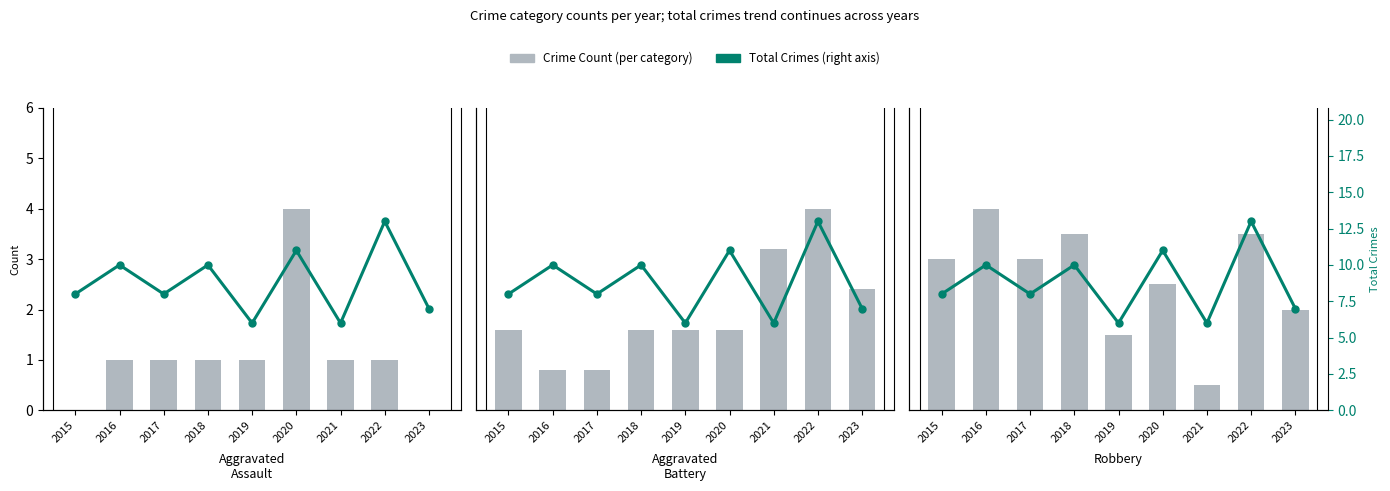

Where does the Aggravated Battery series first go above 2?

2021